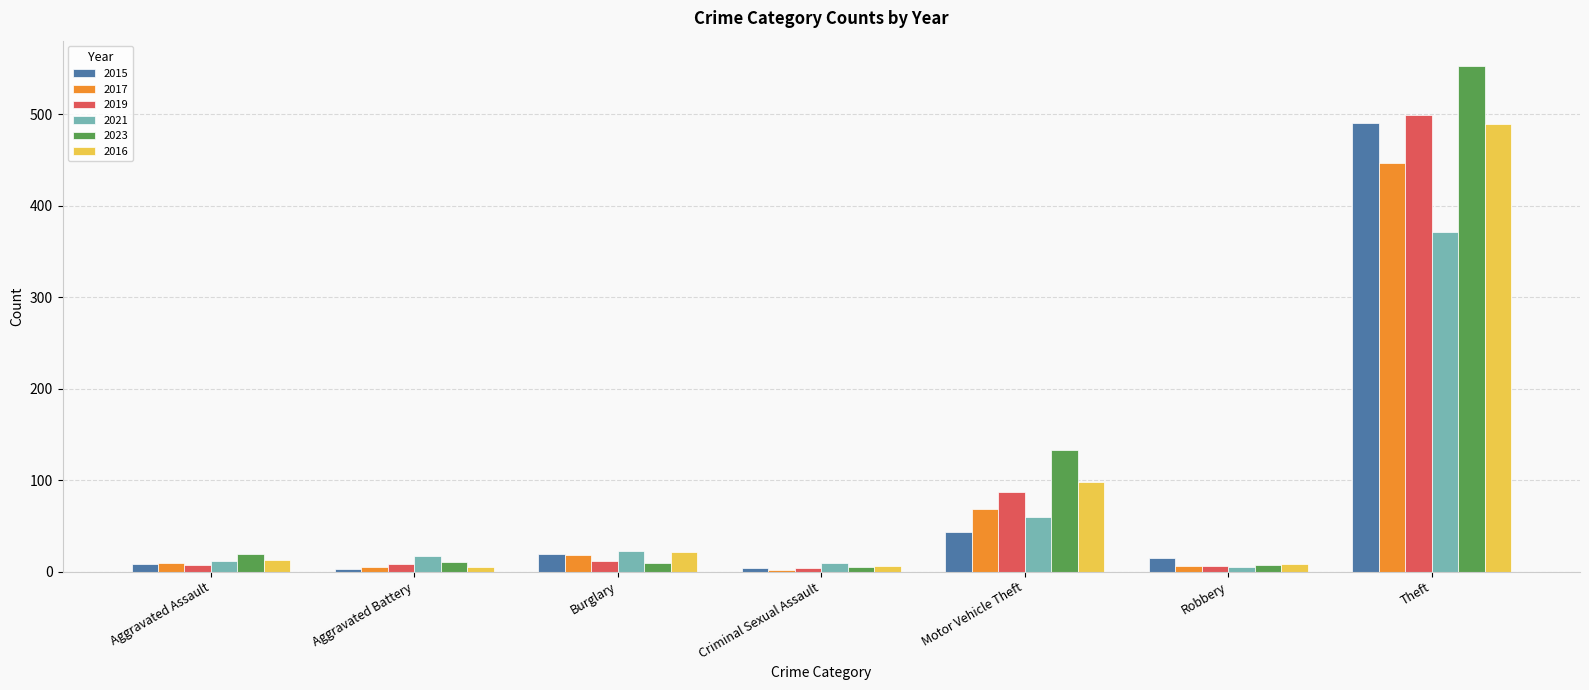

What value does the 2019 series have at Burglary, to the nearest 10?

10